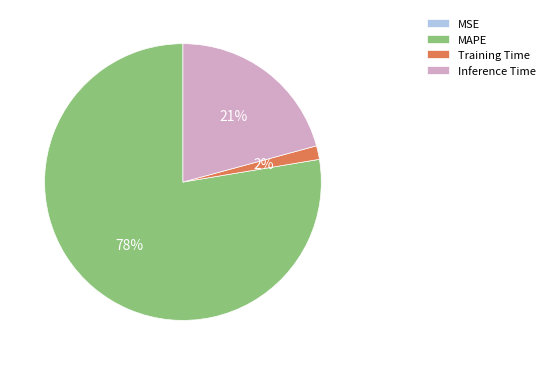

Does any single category account for the majority?

Yes